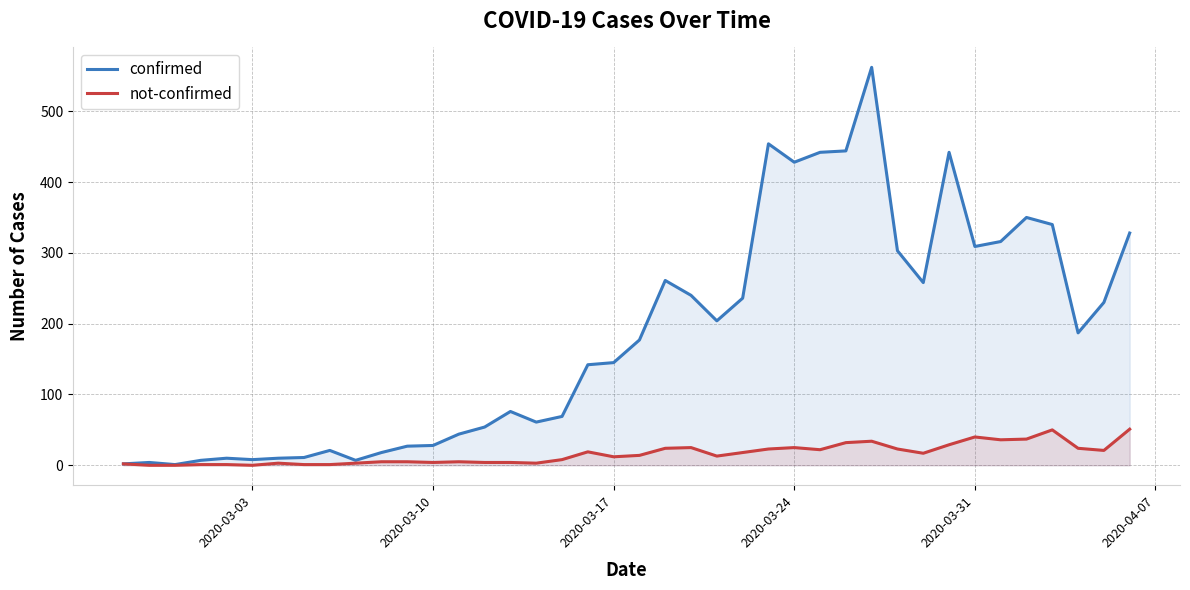

What is the highest value of the confirmed series?

562